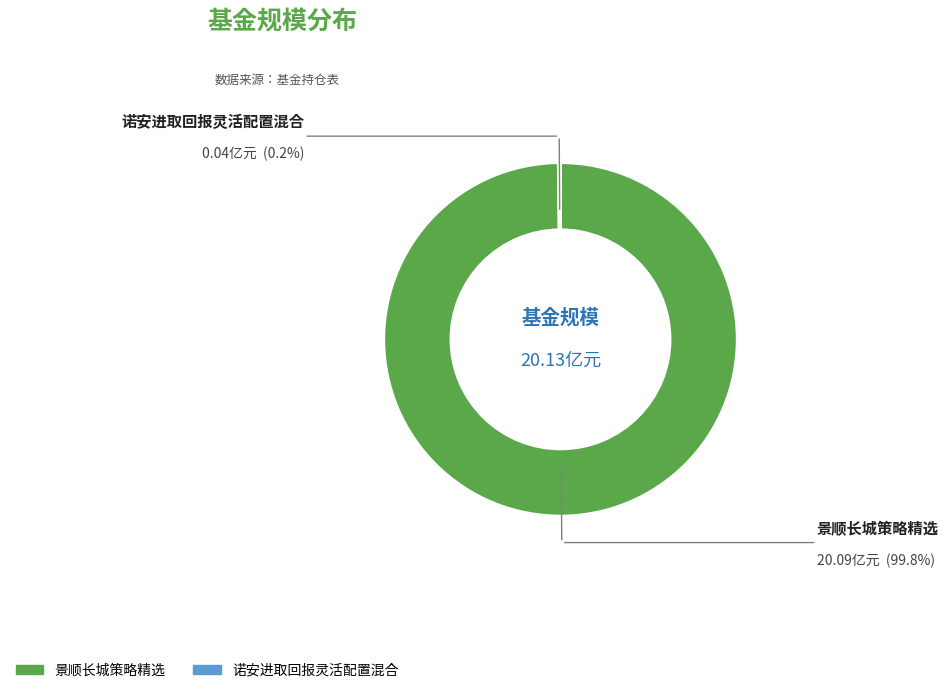

What is the majority slice?

景顺长城策略精选